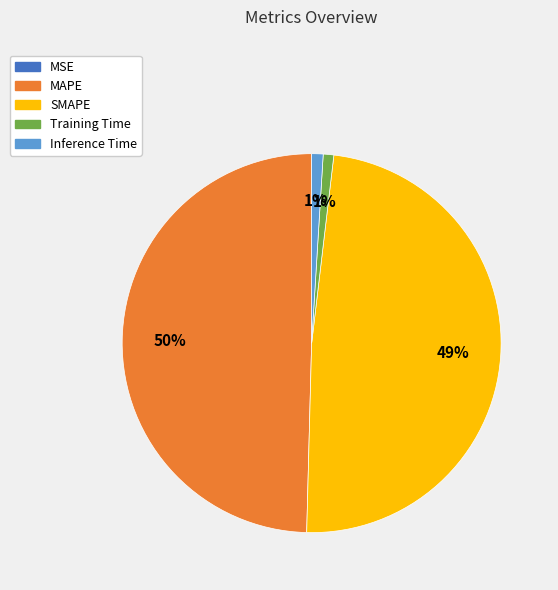

What percentage is the Inference Time slice, to the nearest percent?

1%